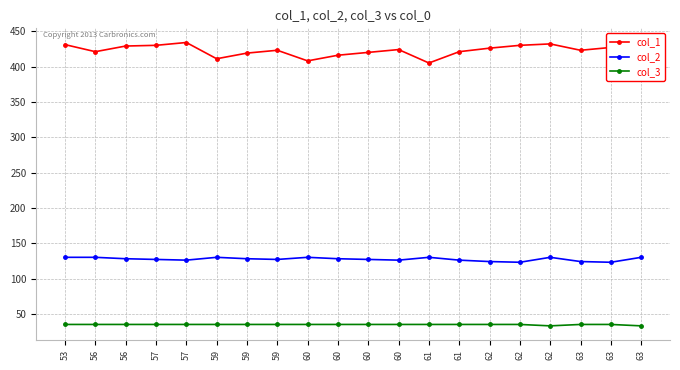

Rank the categories by col_2 value from highest to lowest.

53, 56, 59, 60, 61, 62, 63, 56, 59, 60, 57, 59, 60, 57, 60, 61, 62, 63, 62, 63